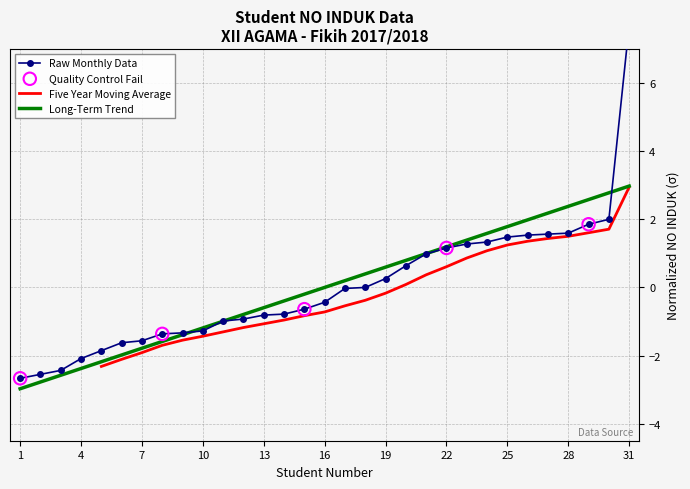

At how many categories does at least one series exceed 5?

1